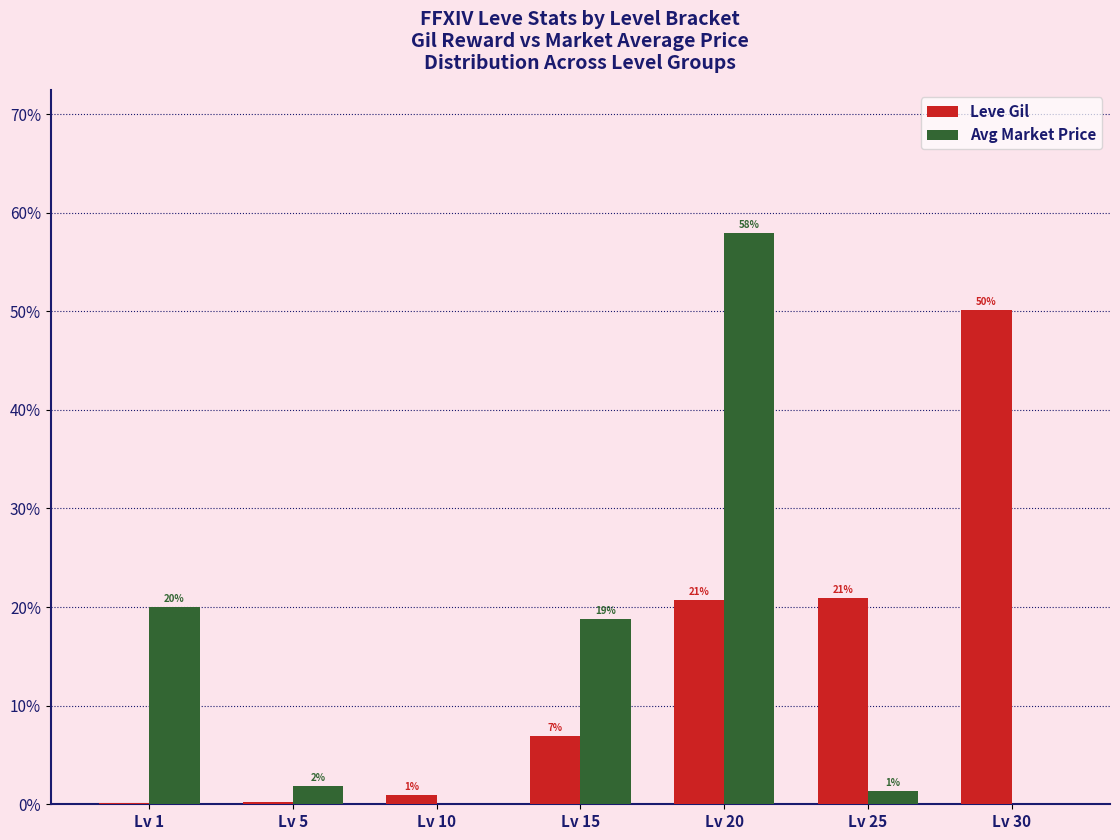

How many groups of bars are there?

7